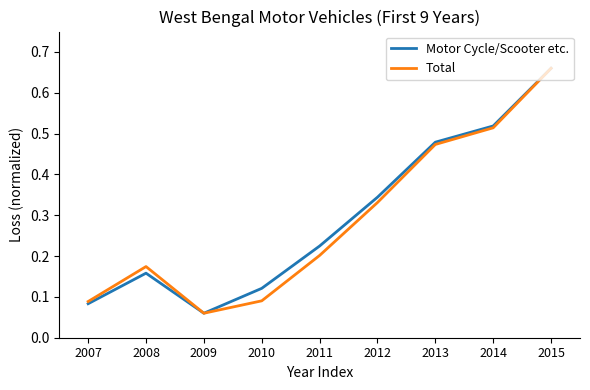

At which category is the sum across all series the highest?

2015